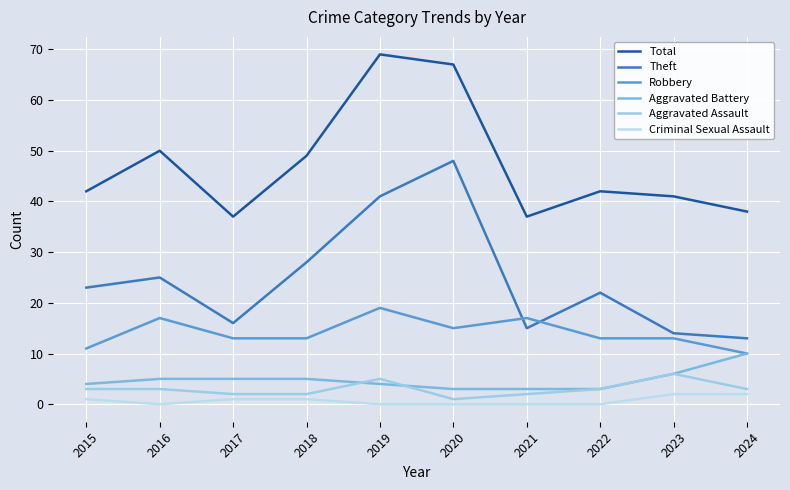

True or false: Total and Aggravated Assault cross at least once.

False